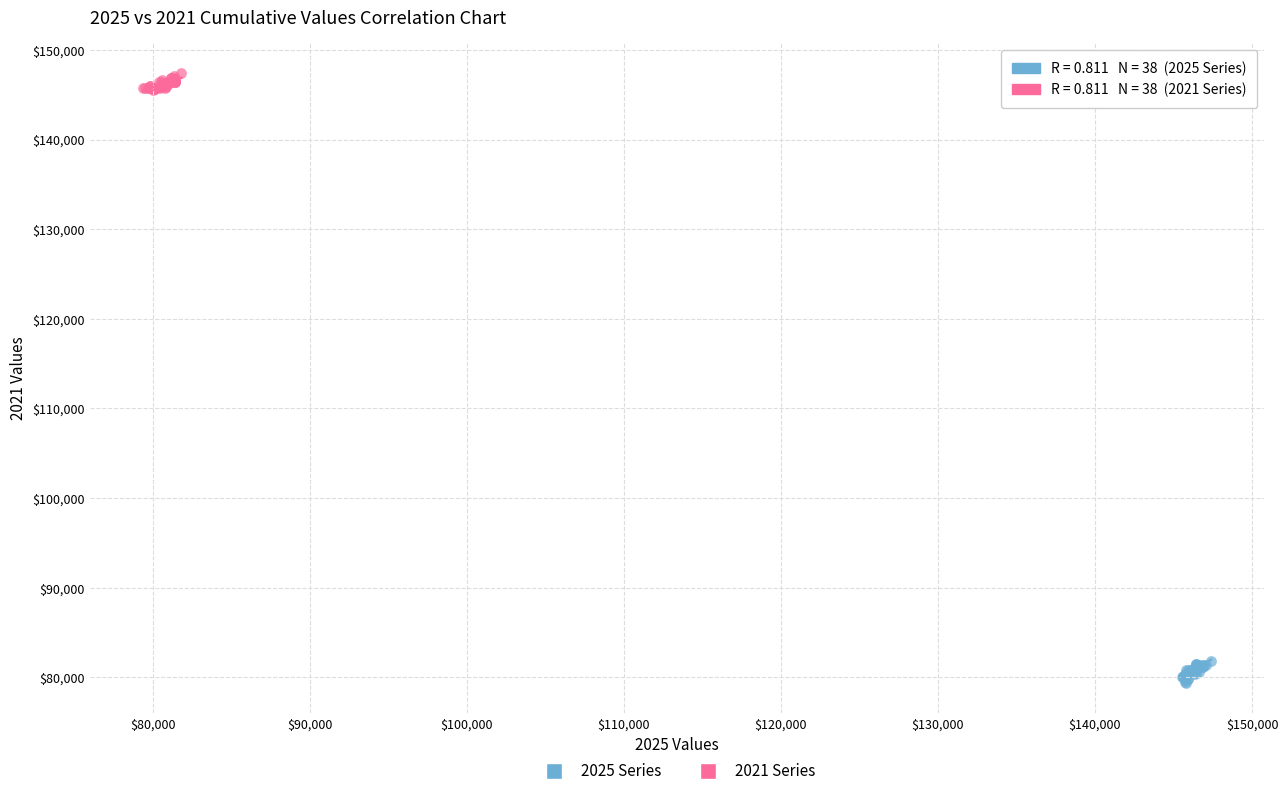

Which series reaches the maximum Y coordinate?

2021 Series